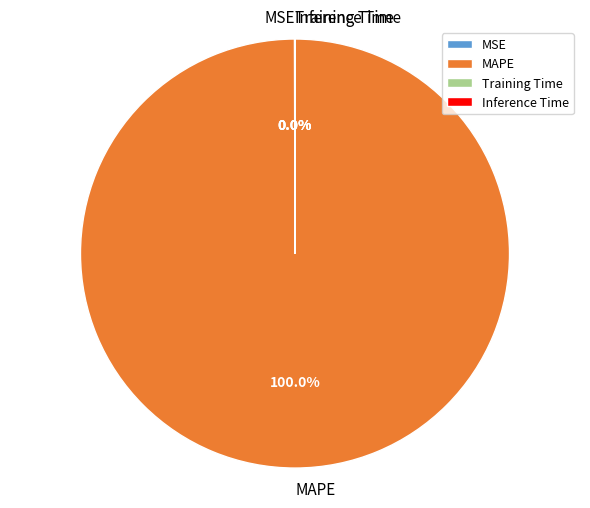

Is there a majority slice in this chart?

Yes